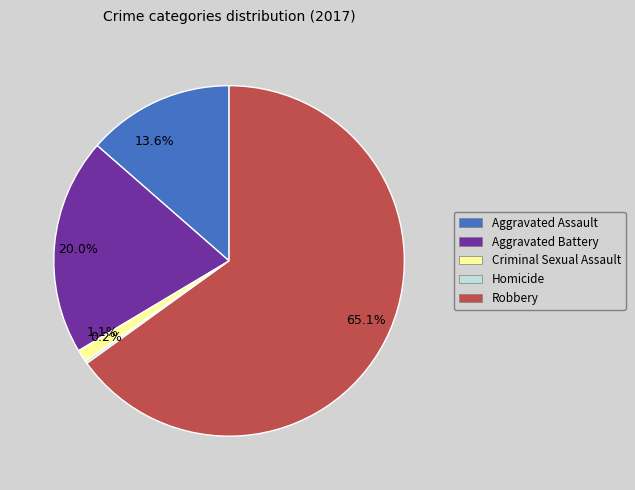

Between 65.1% and 1.1%, which is larger?

65.1%